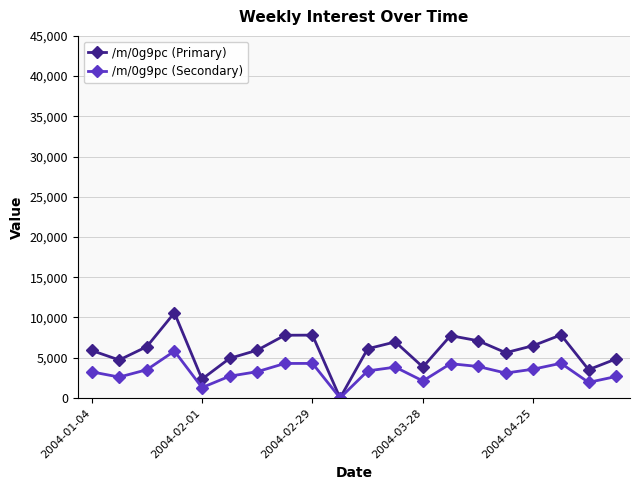

What is the greatest value displayed?

10584.8